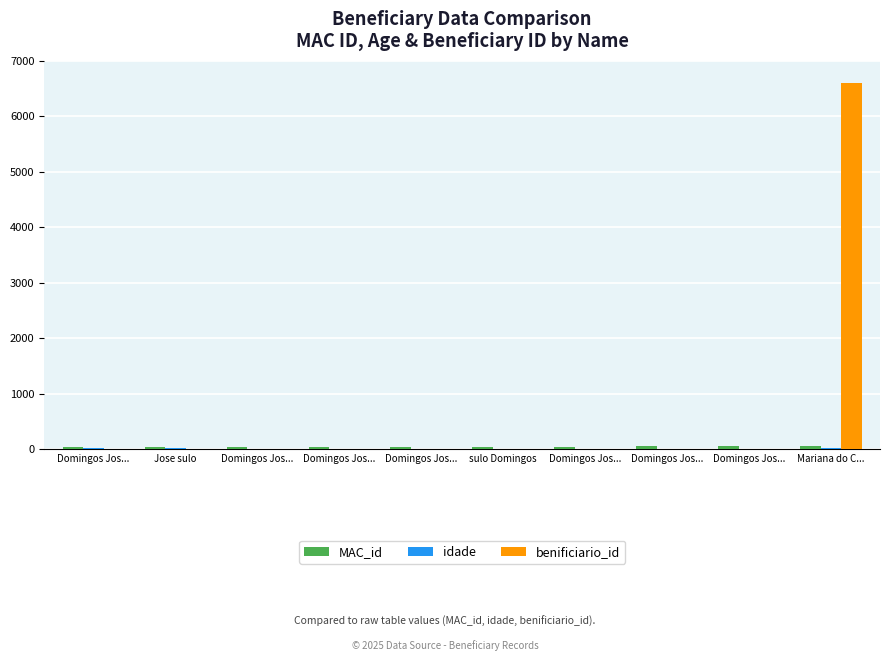

How many groups of bars are there?

10